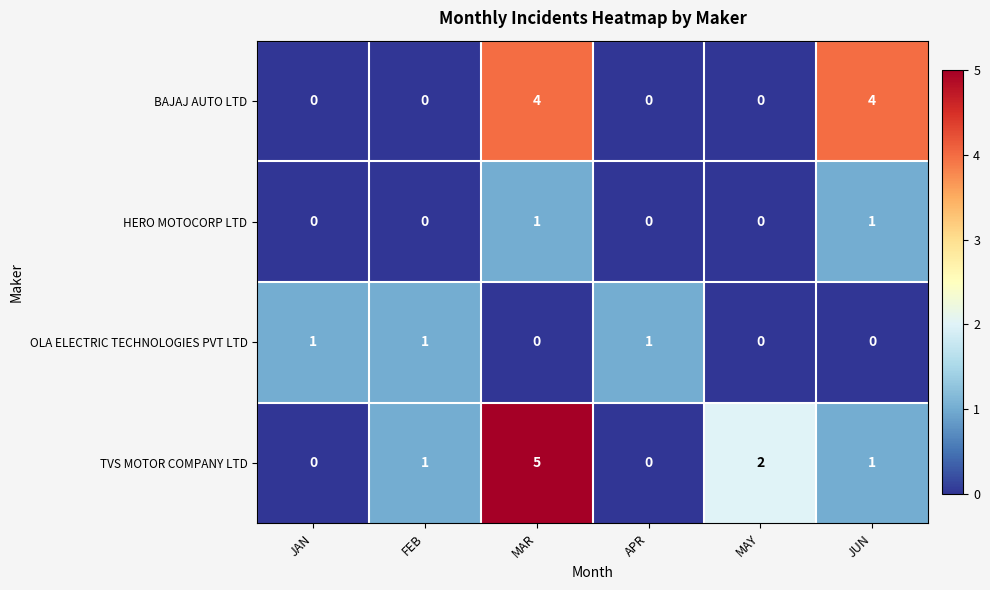

Reading right to left, transcribe all the data shown in this chart.

BAJAJ AUTO LTD: JUN=4	MAY=0	APR=0	MAR=4	FEB=0	JAN=0
HERO MOTOCORP LTD: JUN=1	MAY=0	APR=0	MAR=1	FEB=0	JAN=0
OLA ELECTRIC TECHNOLOGIES PVT LTD: JUN=0	MAY=0	APR=1	MAR=0	FEB=1	JAN=1
TVS MOTOR COMPANY LTD: JUN=1	MAY=2	APR=0	MAR=5	FEB=1	JAN=0